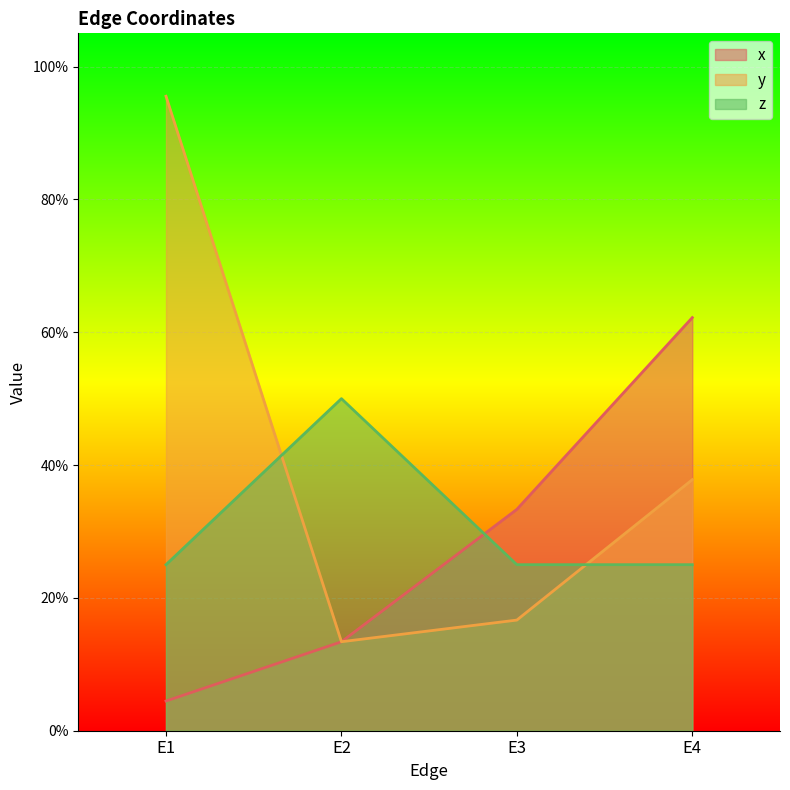

True or false: x has more than 0 interior local peaks.

False